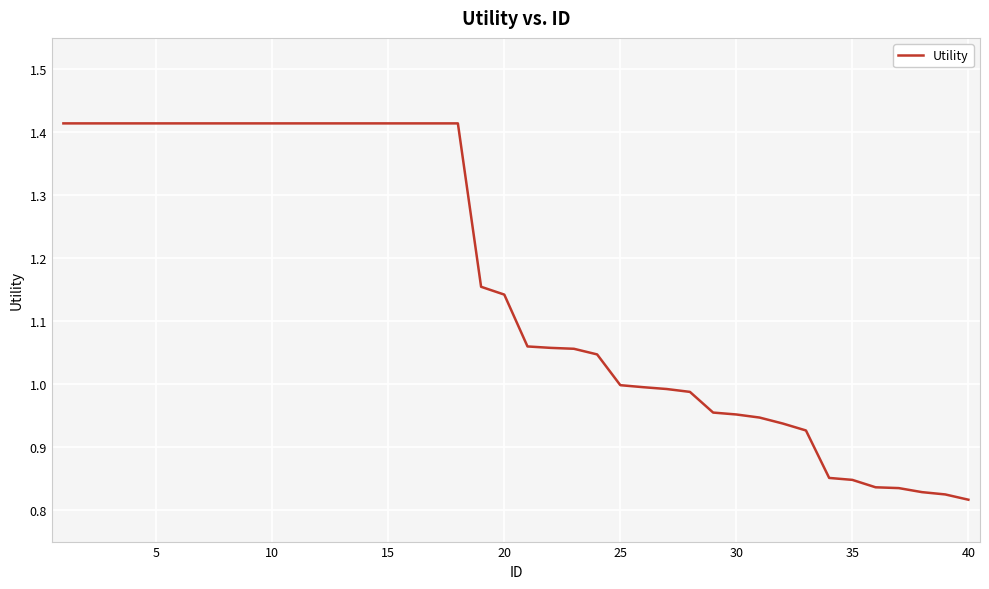

What is the difference between the maximum and minimum values?

0.6